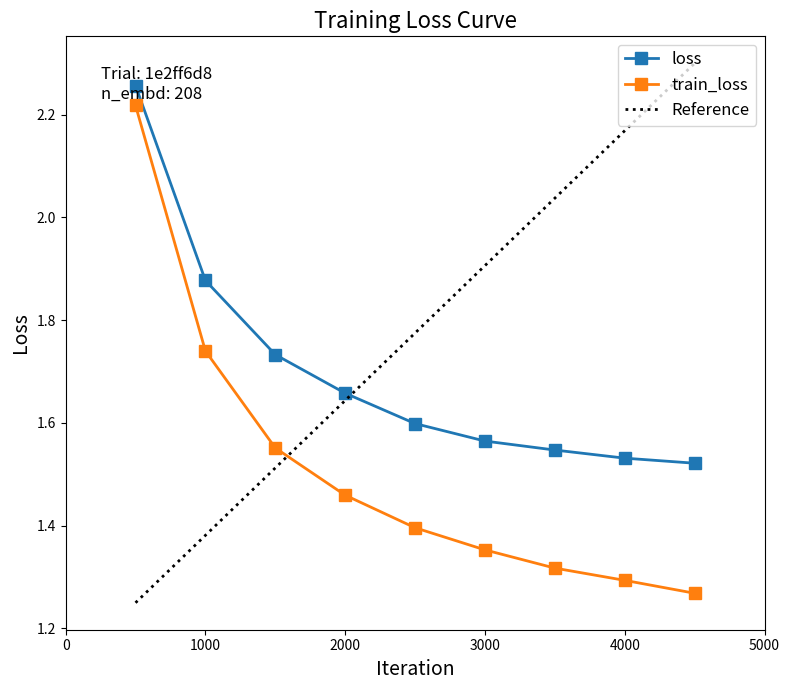

What is the sum of all loss values?

15.3